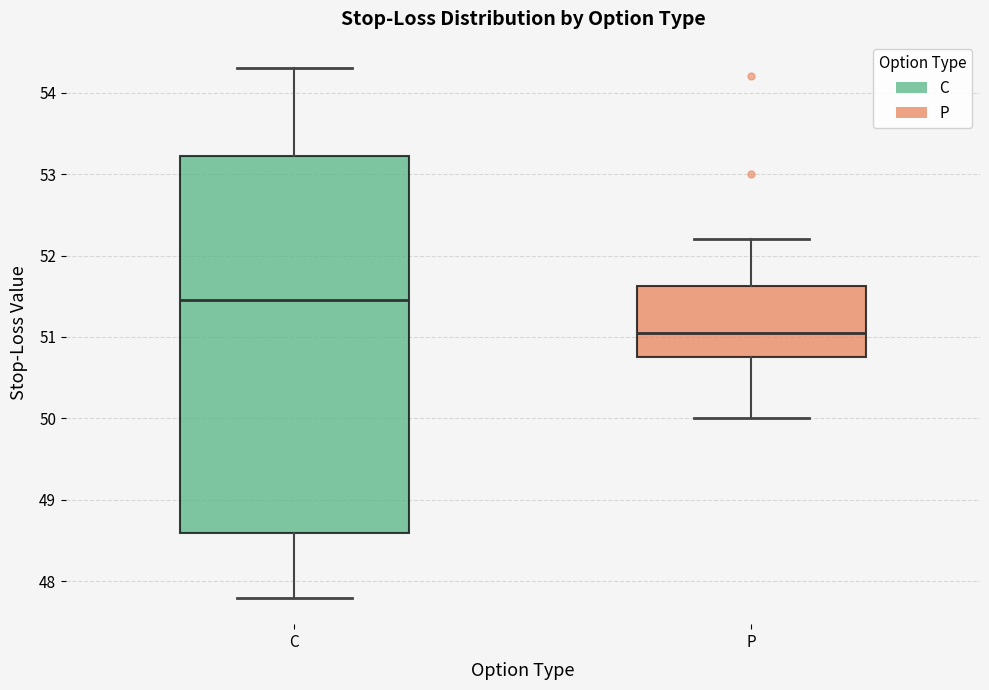

Where does the lower whisker of the box for C end on the y-axis? The values are not printed on the chart, so give them approximately, as read against the axis.

47.8